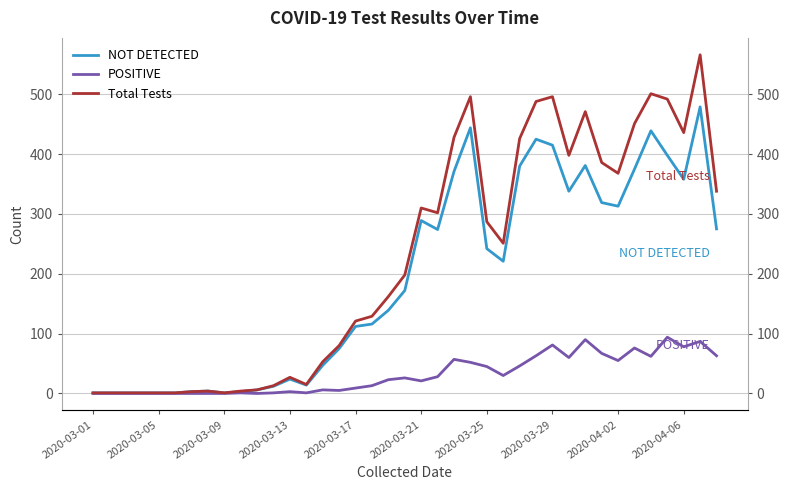

How many series are shown in this chart?

3